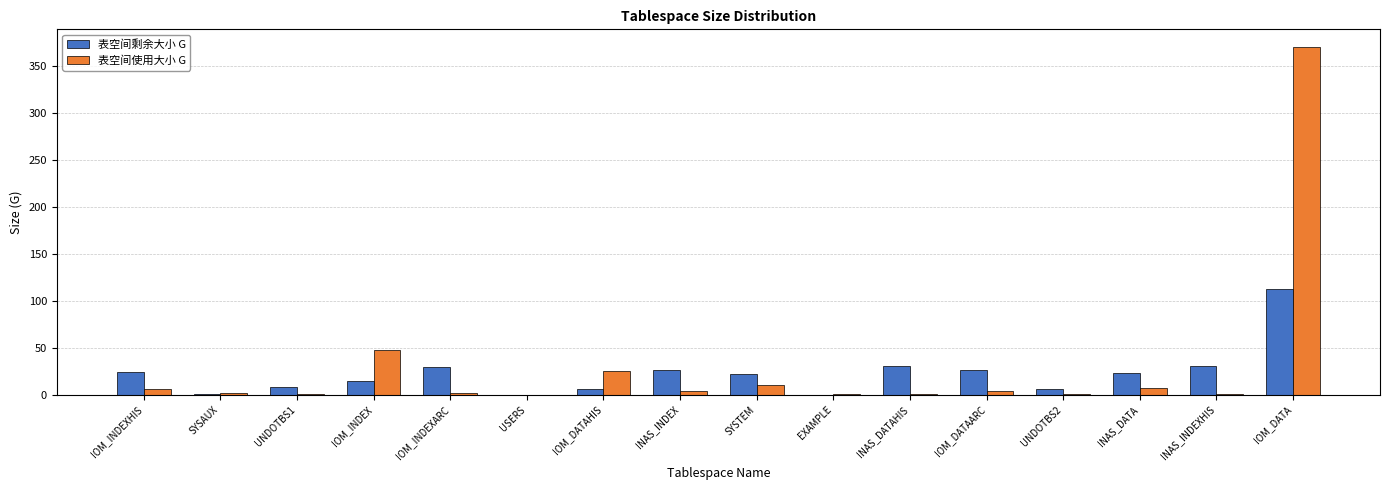

At which category is the sum across all series the highest?

IOM_DATA